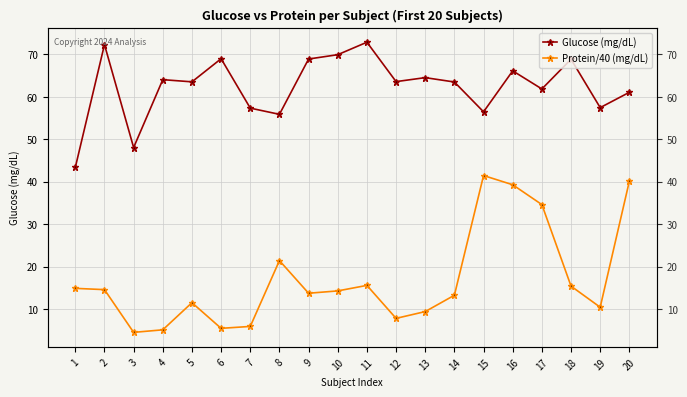

Which label corresponds to the largest value in the chart?

11